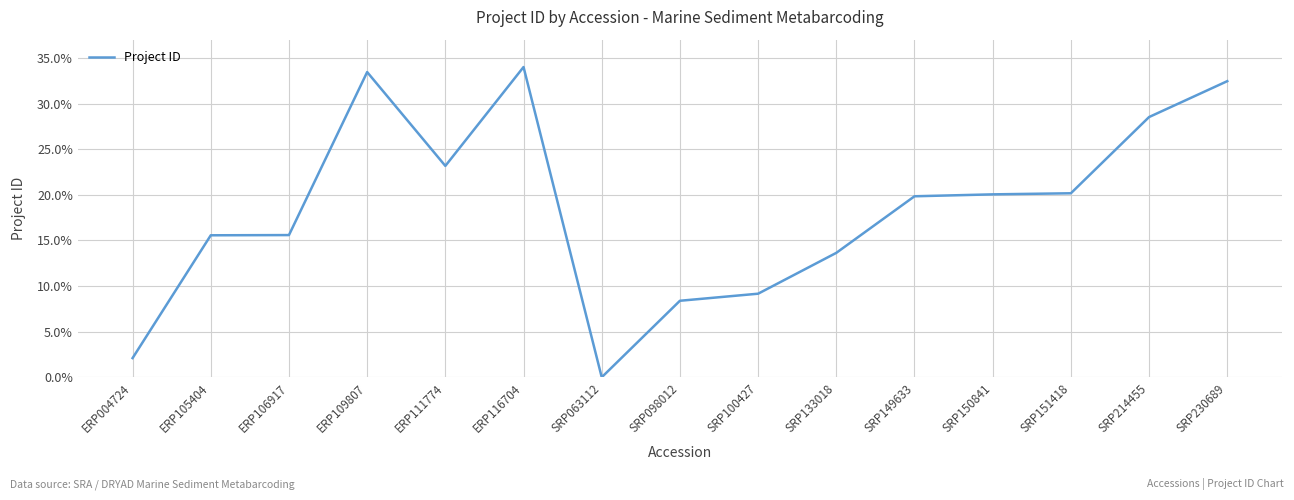

What is the greatest value displayed?

34.0